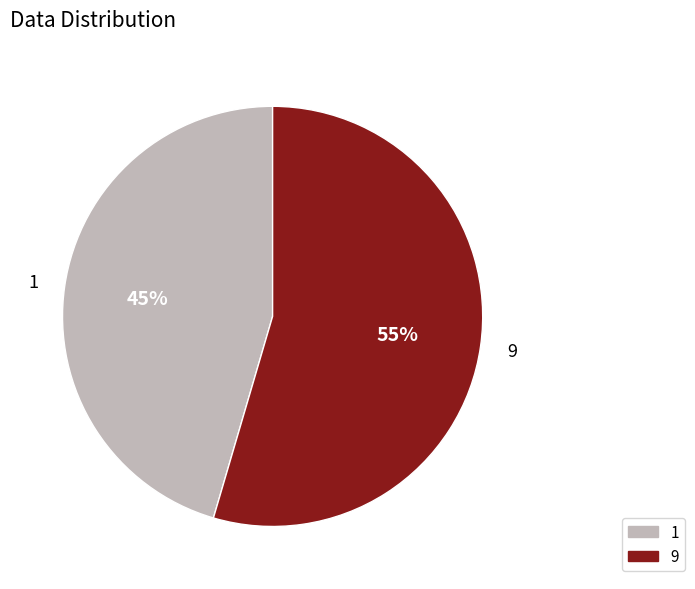

How many segments does this pie chart have?

2